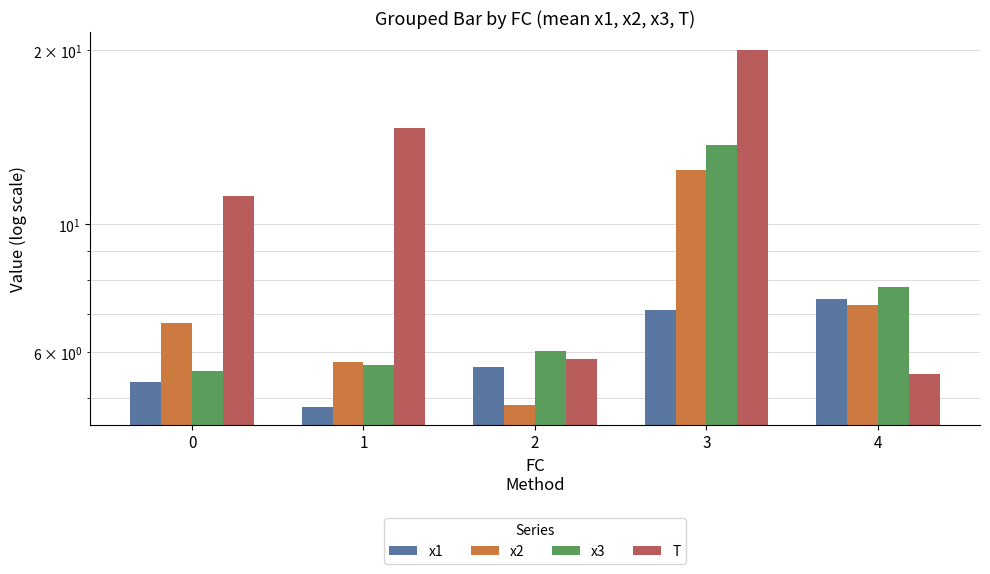

True or false: x2 has a value of 5.8 at 3.

False